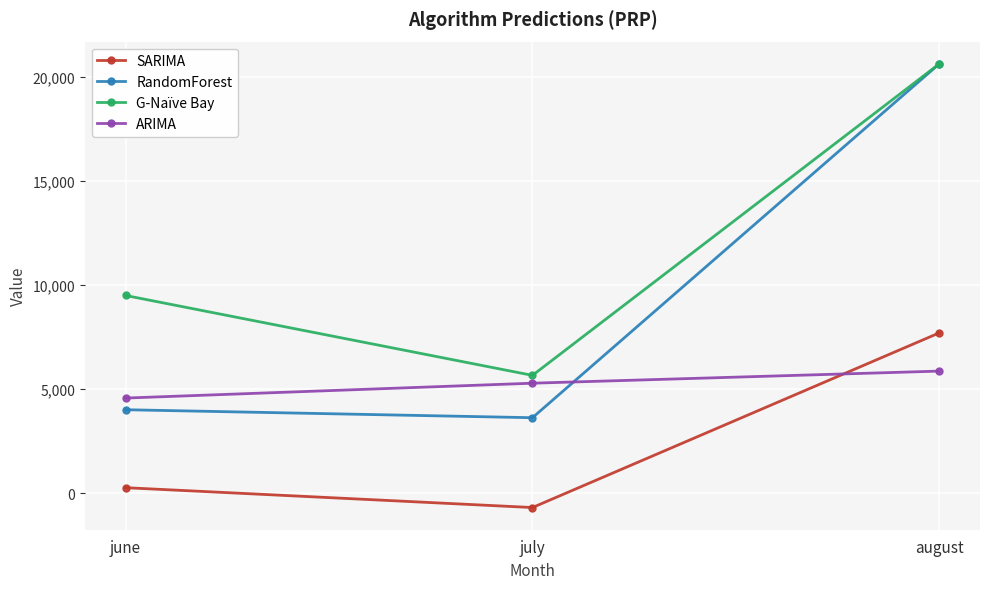

Which series has the largest total across all categories?

G-Naïve Bay